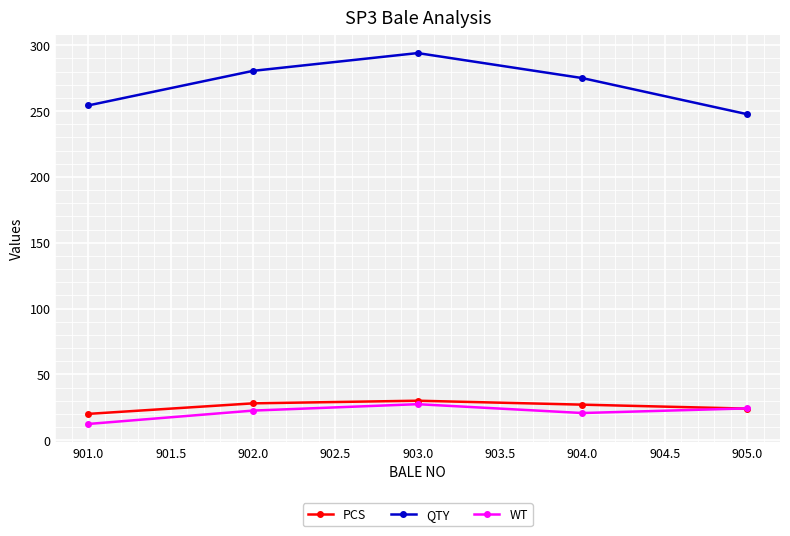

What is the label of the 3rd point from the right?

903.0